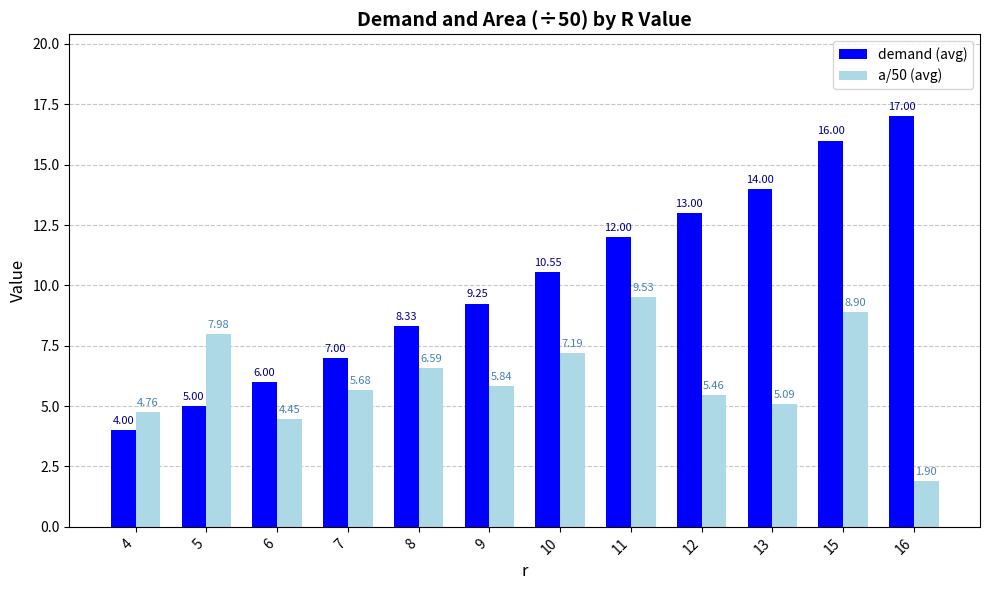

How many data points in a/50 (avg) are above 5?

9